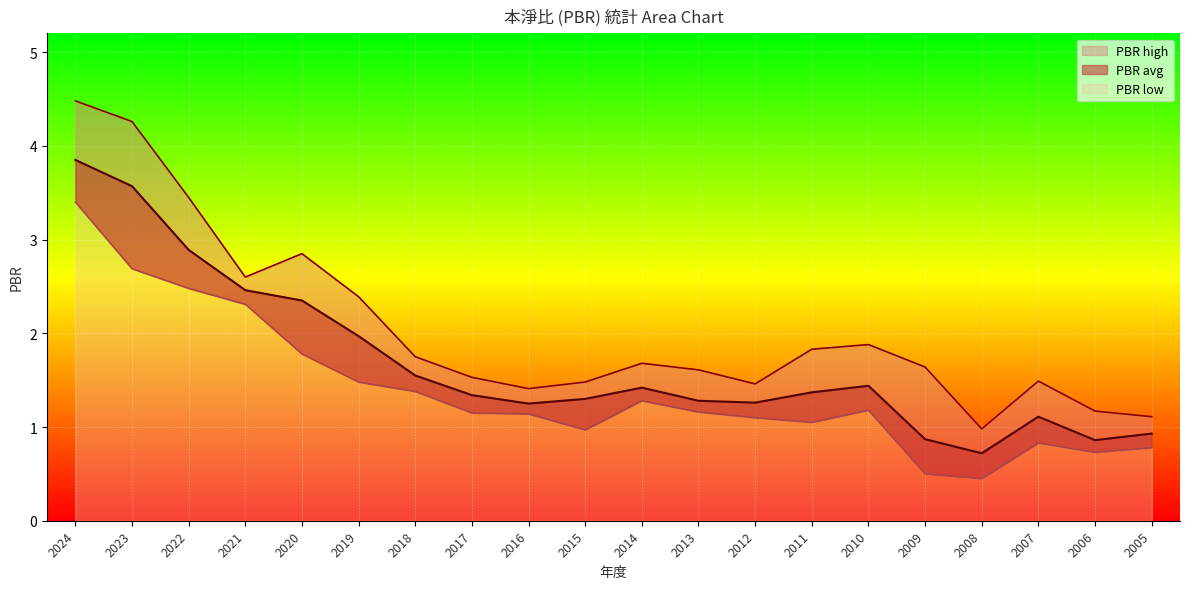

Where is the first local minimum for PBR high?

2021